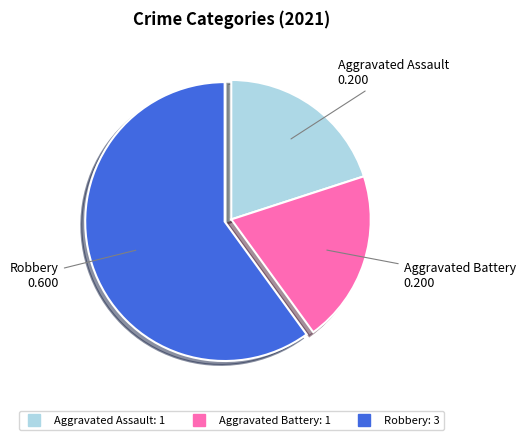

Is there any slice that represents more than half of the pie?

Yes